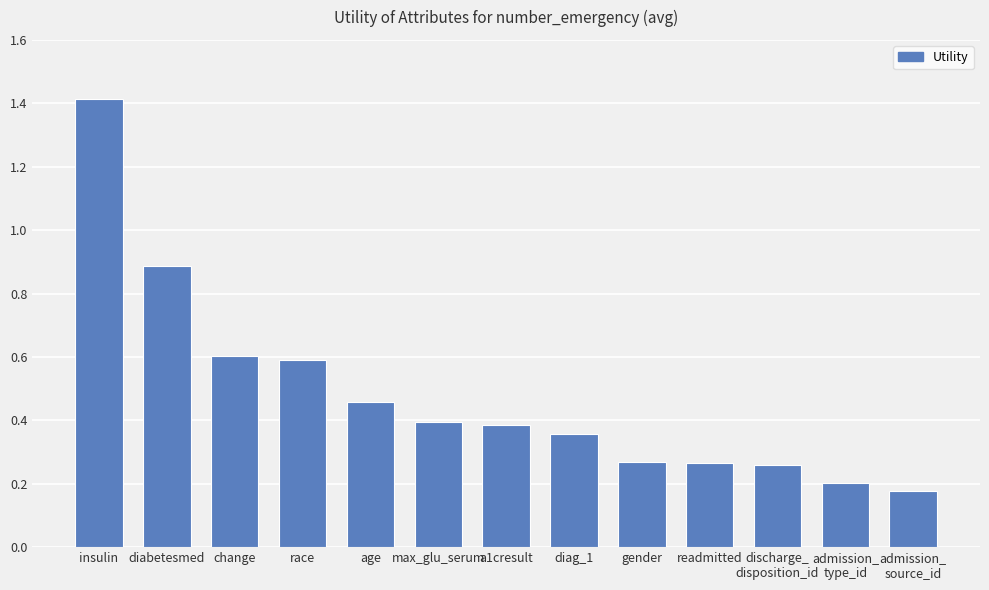

What is the sum of all values?

6.3